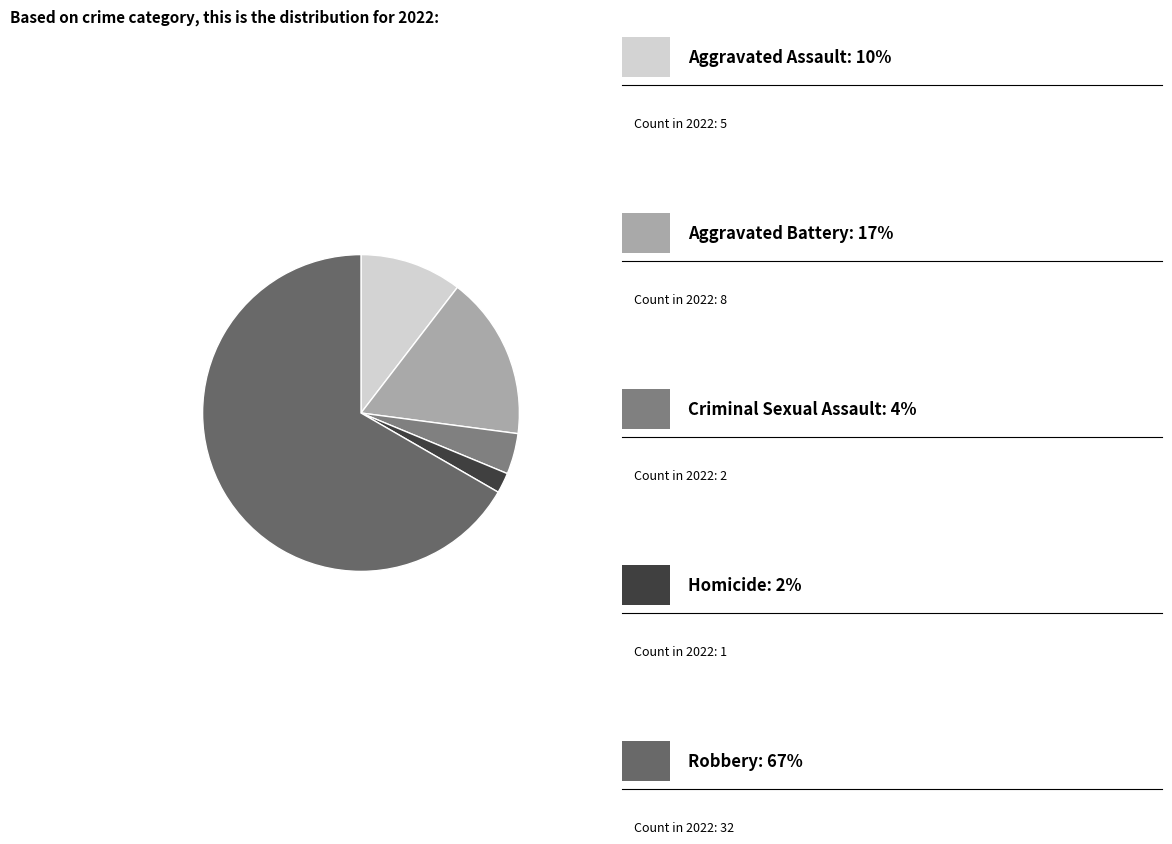

To the nearest percent, what is the average slice percentage?

20%